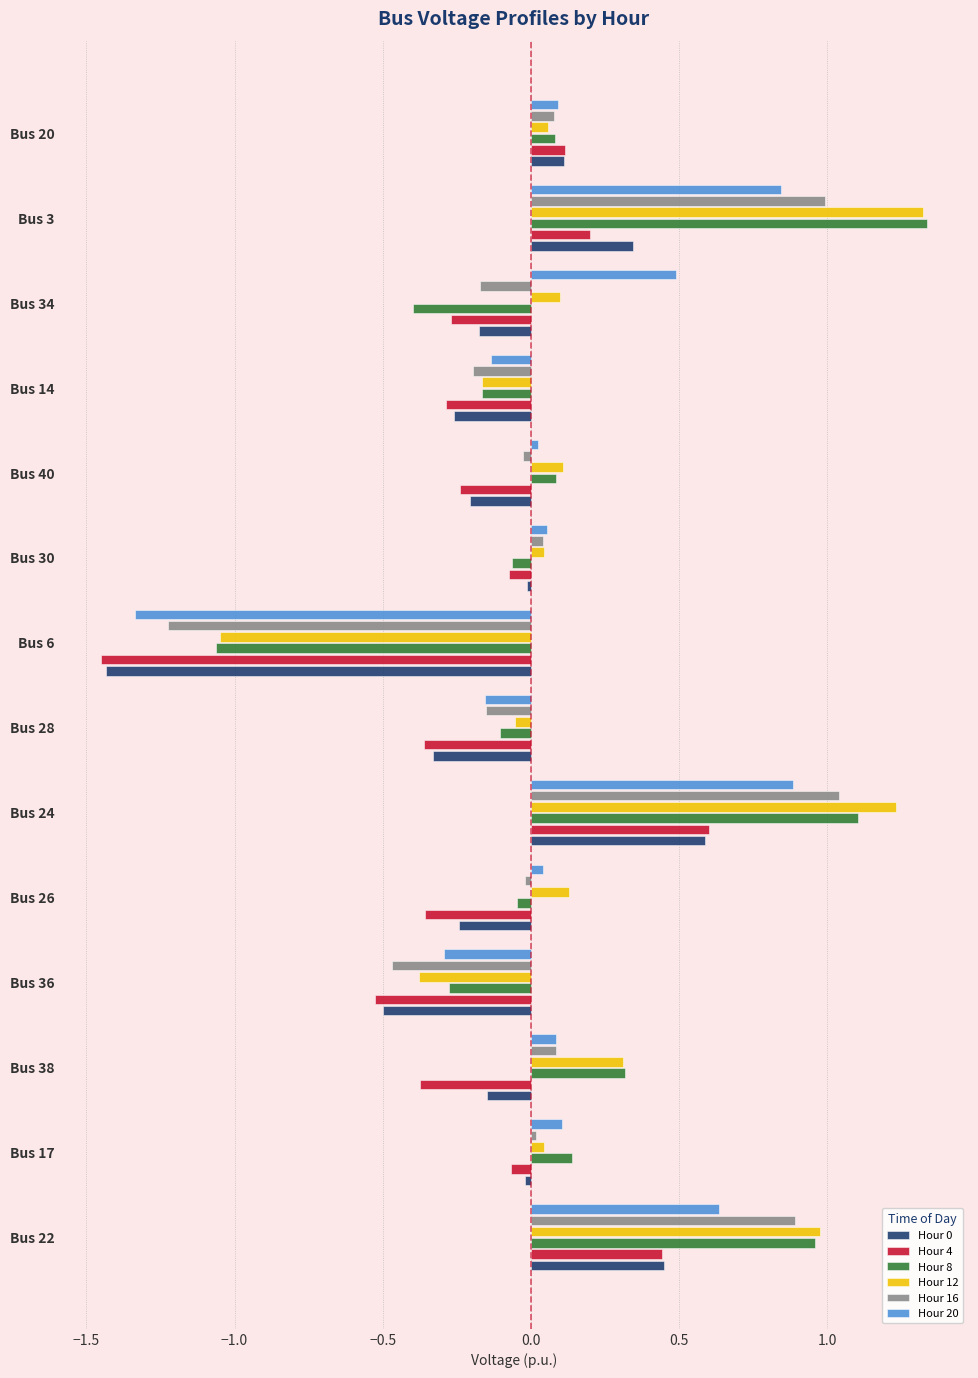

At which label does Hour 12 reach its peak?

Bus 3